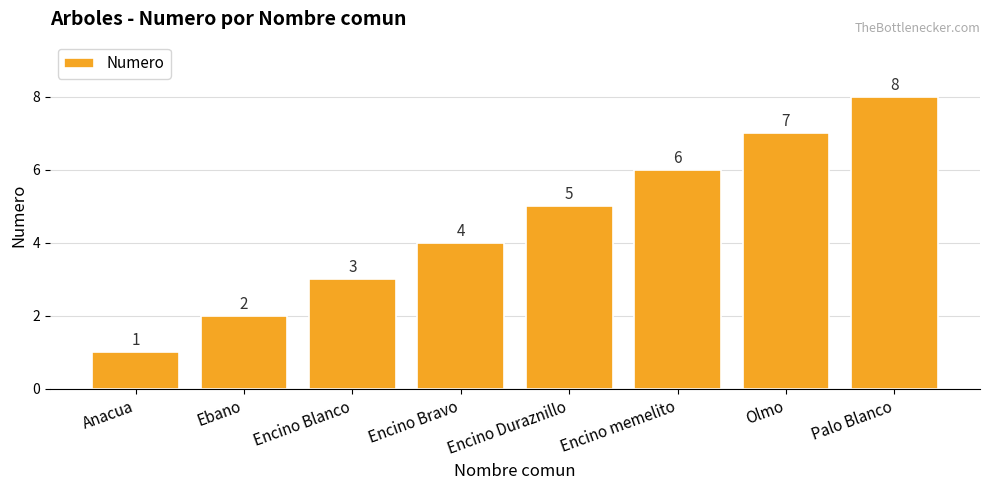

What is the sum of all values?

36